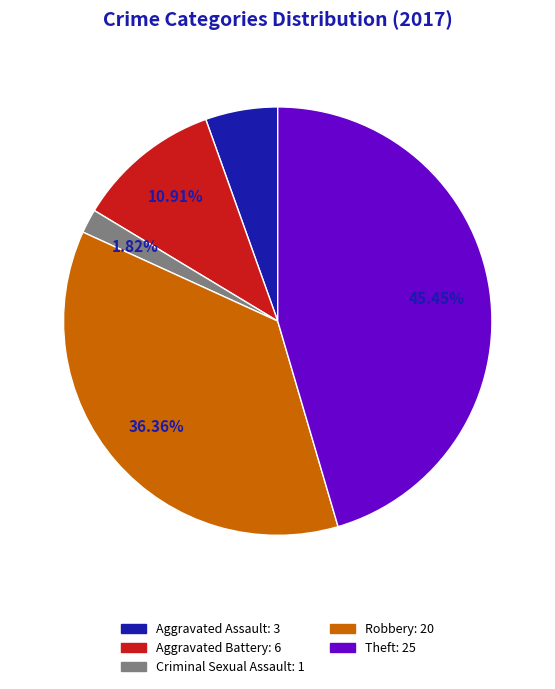

To the nearest percent, what is the difference between the largest and smallest slice percentages?

44%